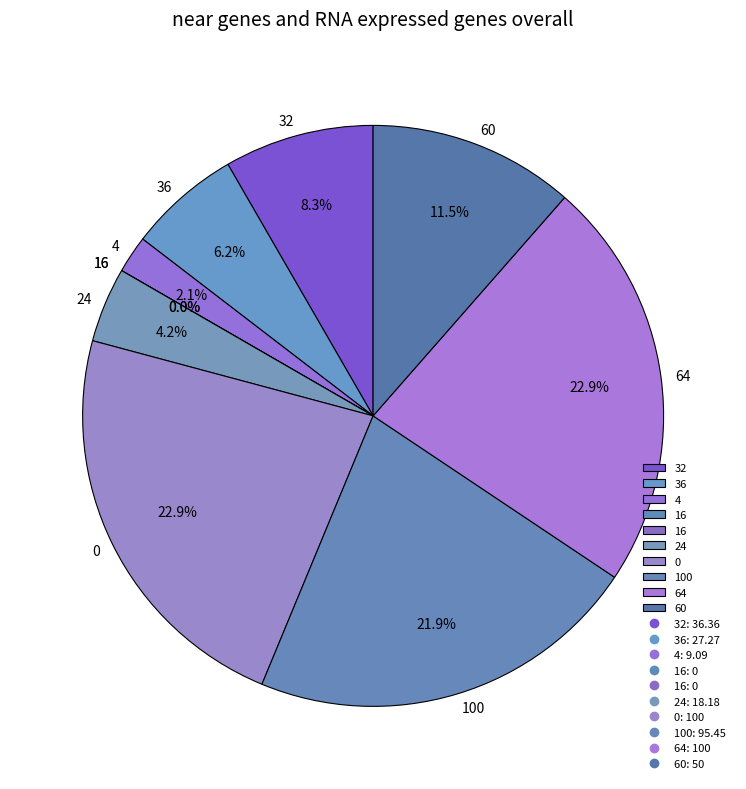

Rank the categories by value from lowest to highest.

16, 16, 4, 24, 36, 32, 60, 100, 0, 64